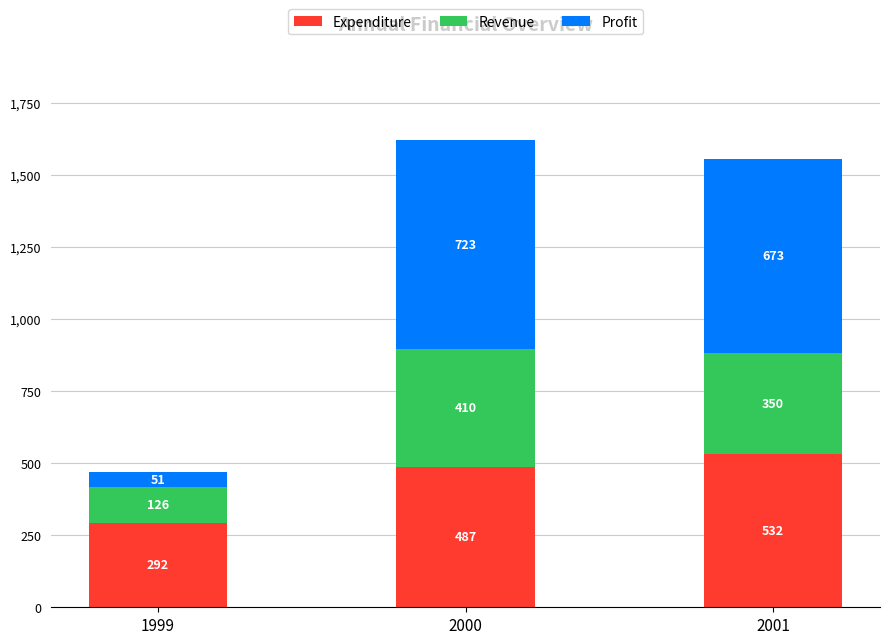

The Expenditure series shows 487.2 at 2000. True or false?

True